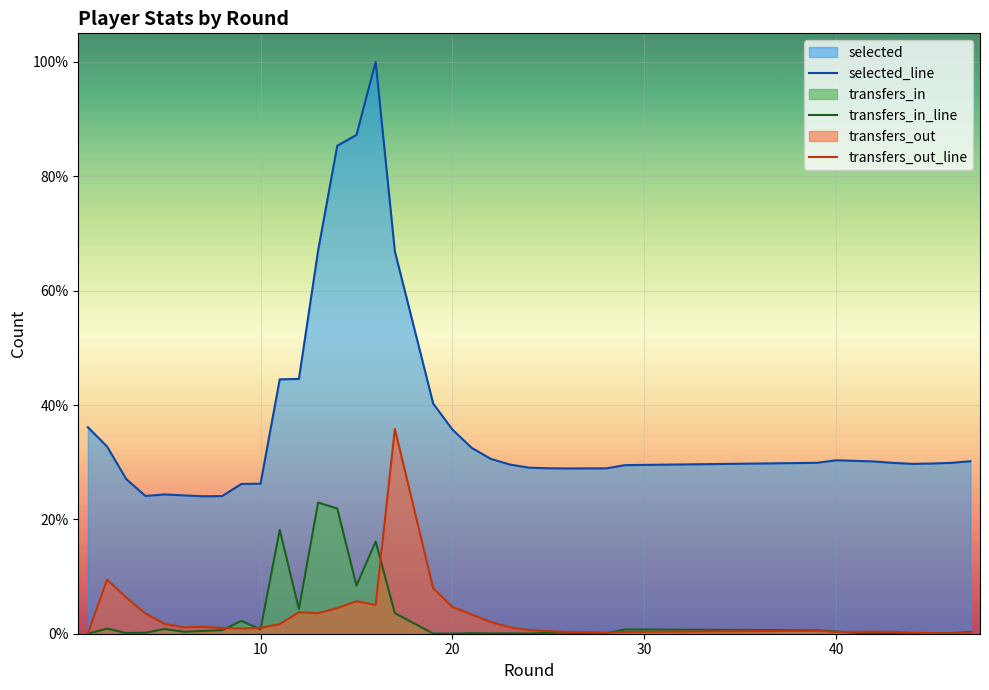

Between 41 and 3, which is larger?

41